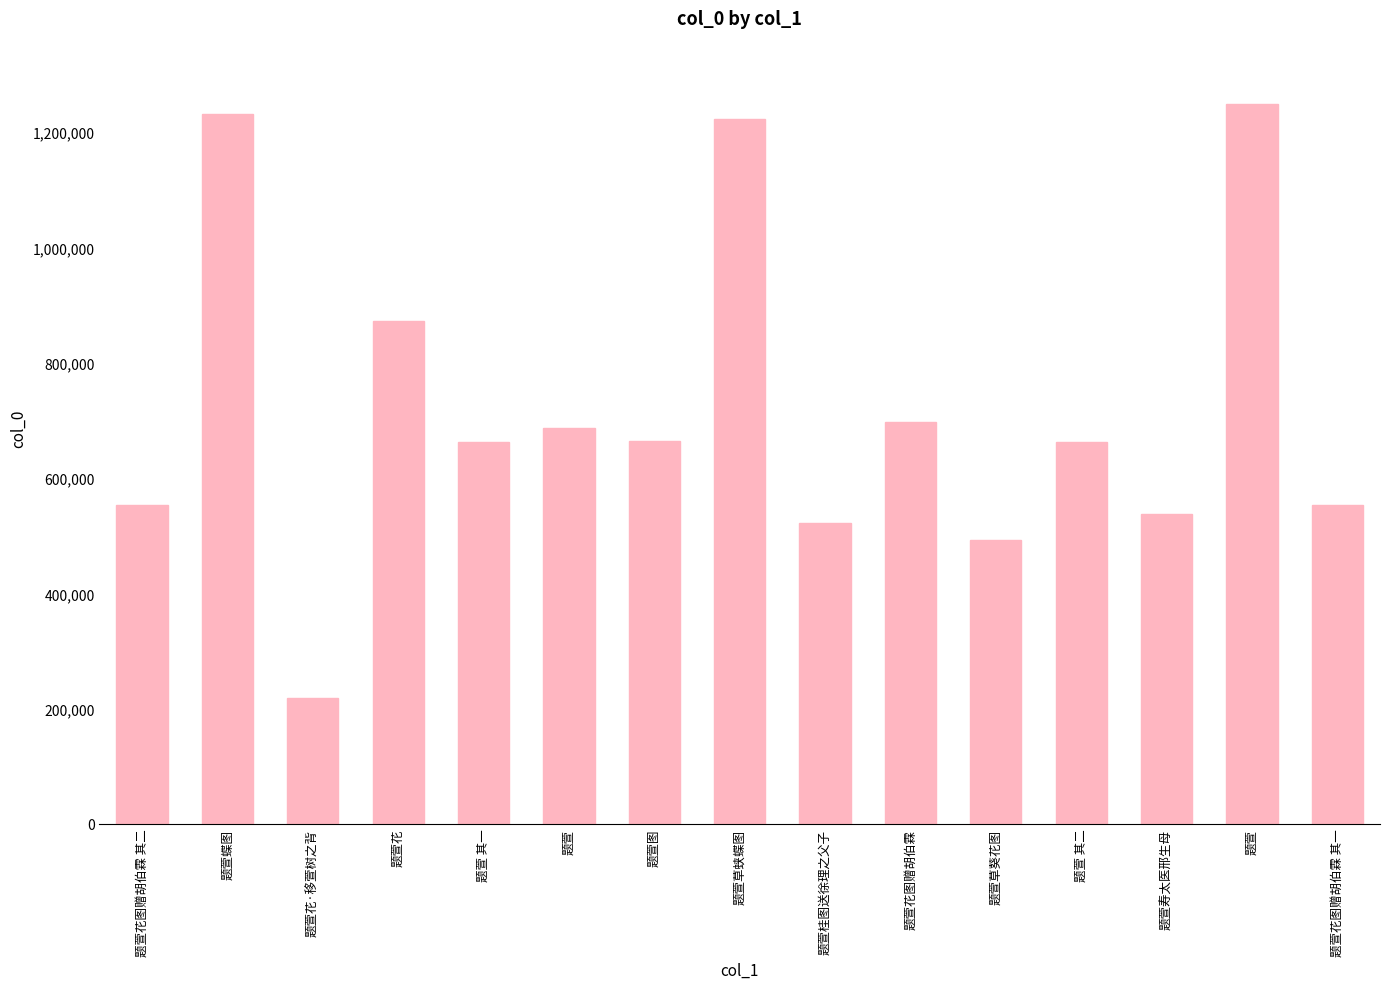

How many bars are there in total?

15